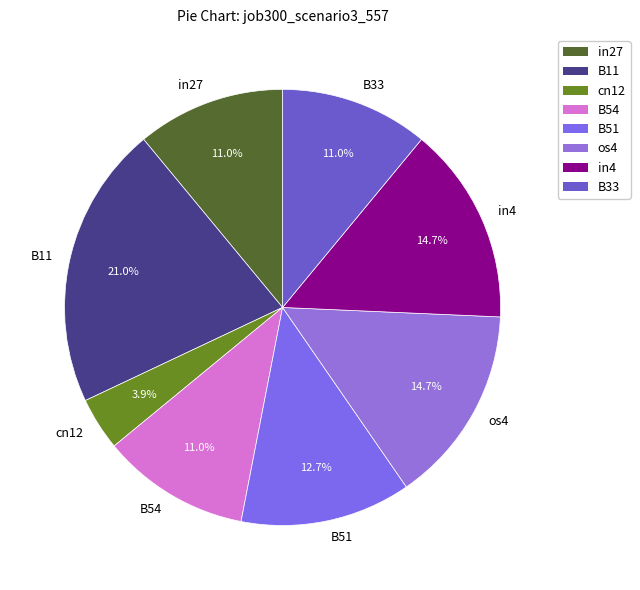

Is the sum of B54 and in27 greater than half?

No